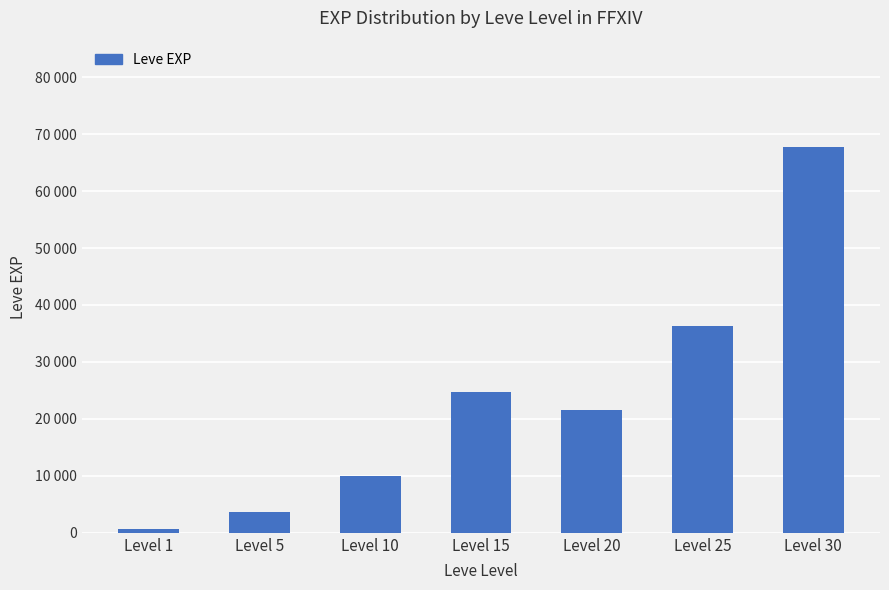

Are the bars grouped side by side (vs. stacked)?

No